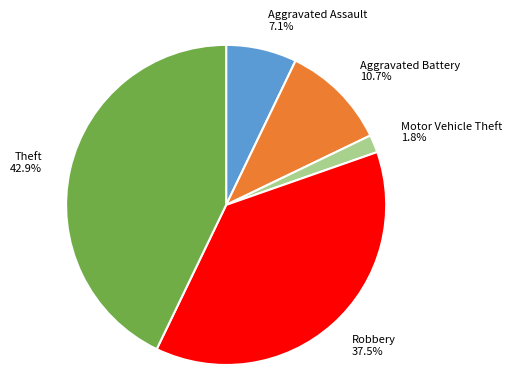

Which has a higher value, Aggravated Assault or Robbery?

Robbery